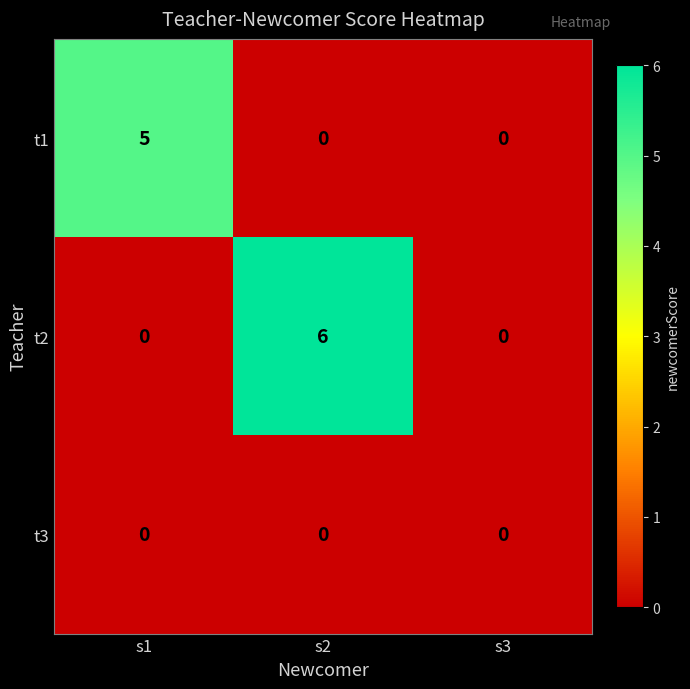

The t2 series shows 0 at s1. True or false?

True